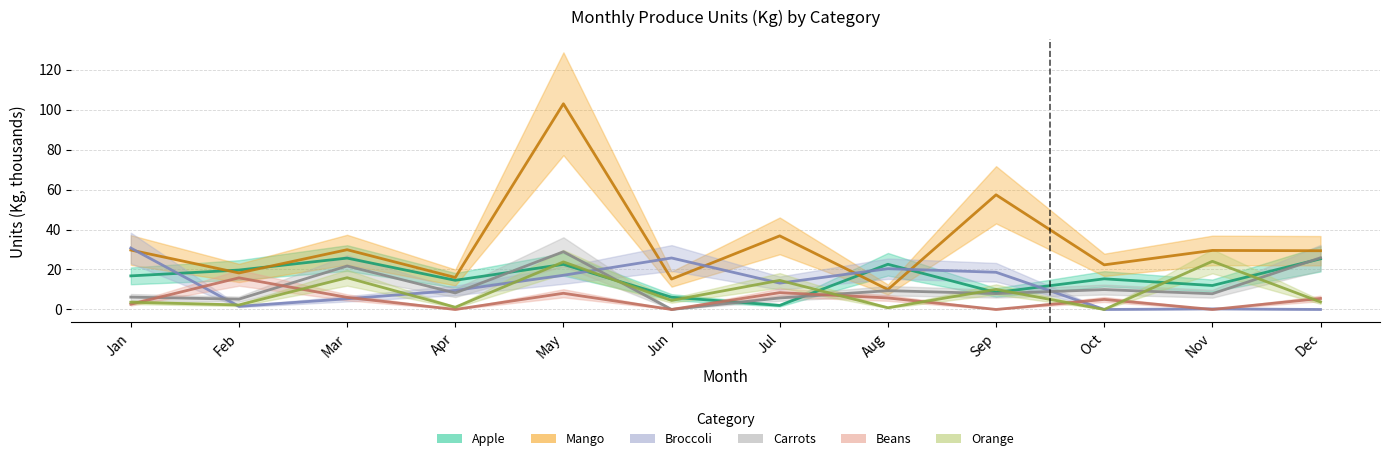

At which label is Orange closest to 12?

Sep